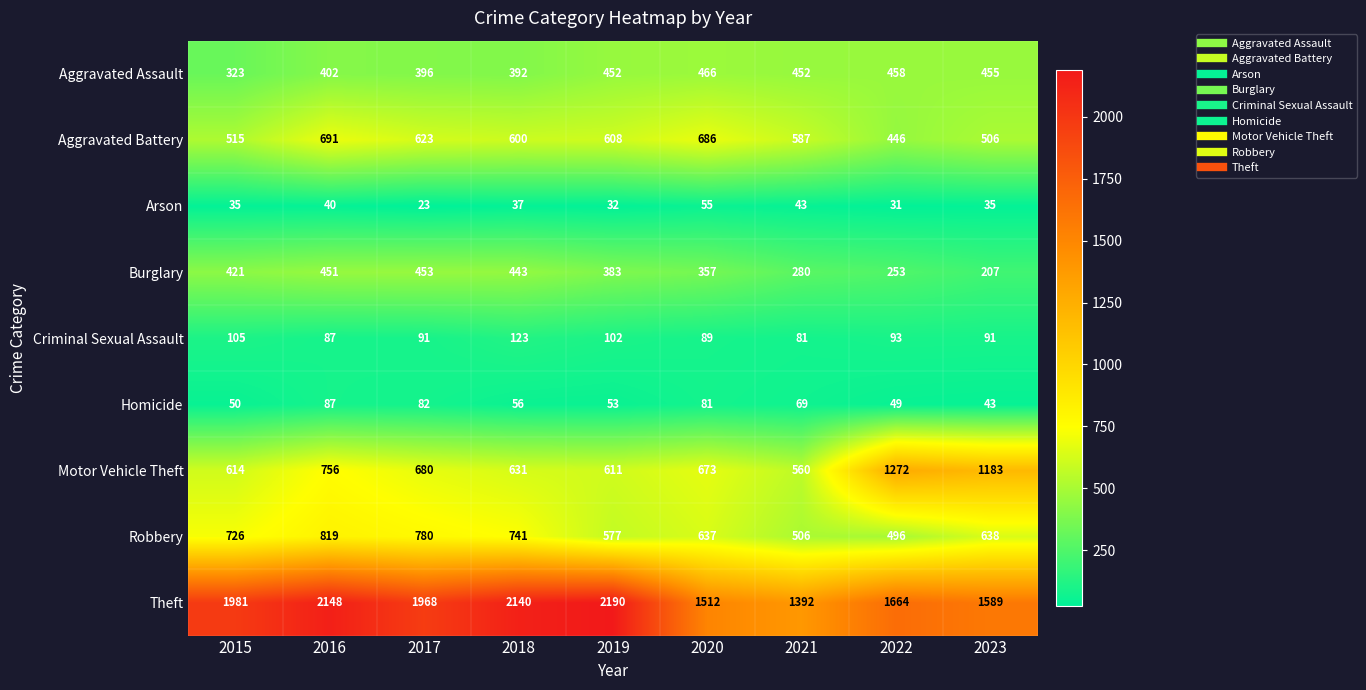

What is the difference between the maximum and second lowest values in the Theft series?

678